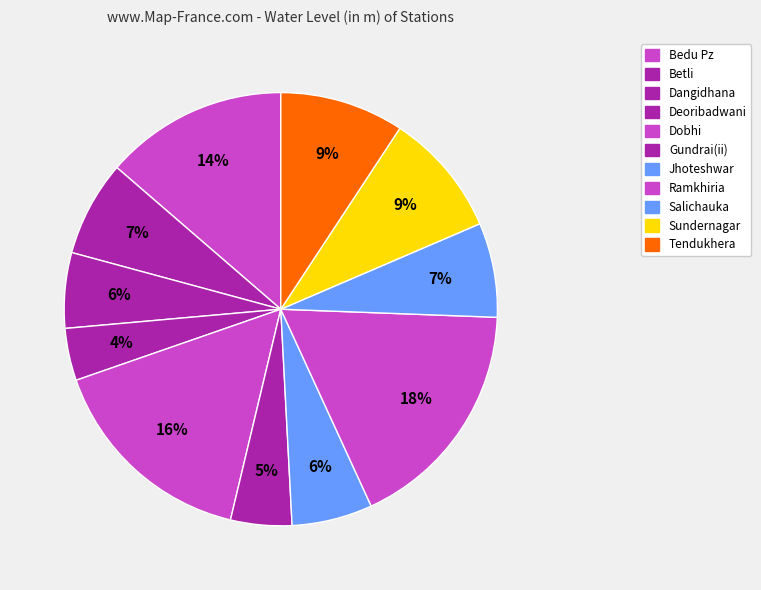

Count the number of slices in the pie.

11